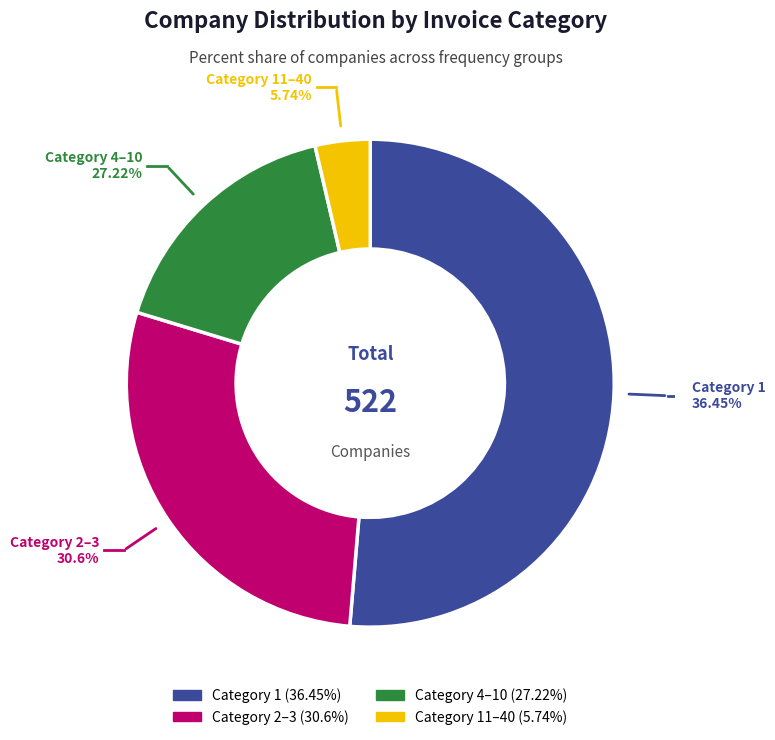

Is it true that 2–3 is 41% of the pie?

False